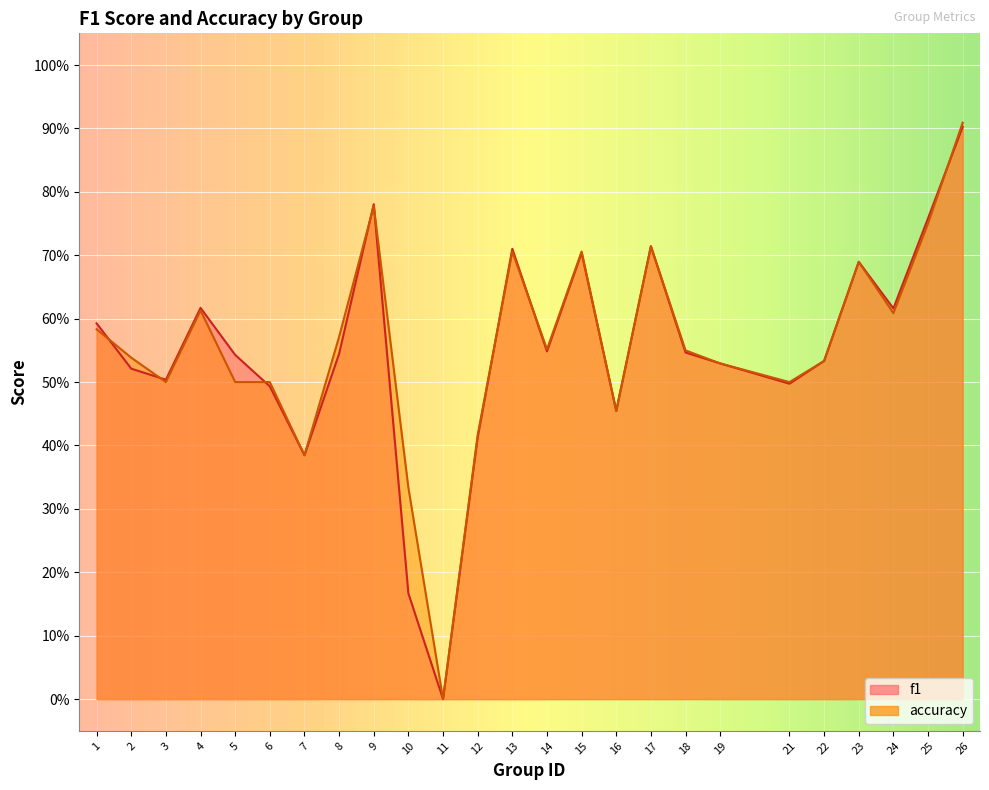

What is the difference between the highest and lowest values at 10?

0.2